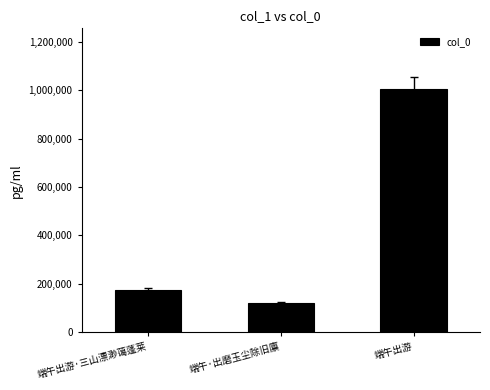

What is the sum of the values at 端午·出磨玉尘除旧廪 and 端午出游?

1123215